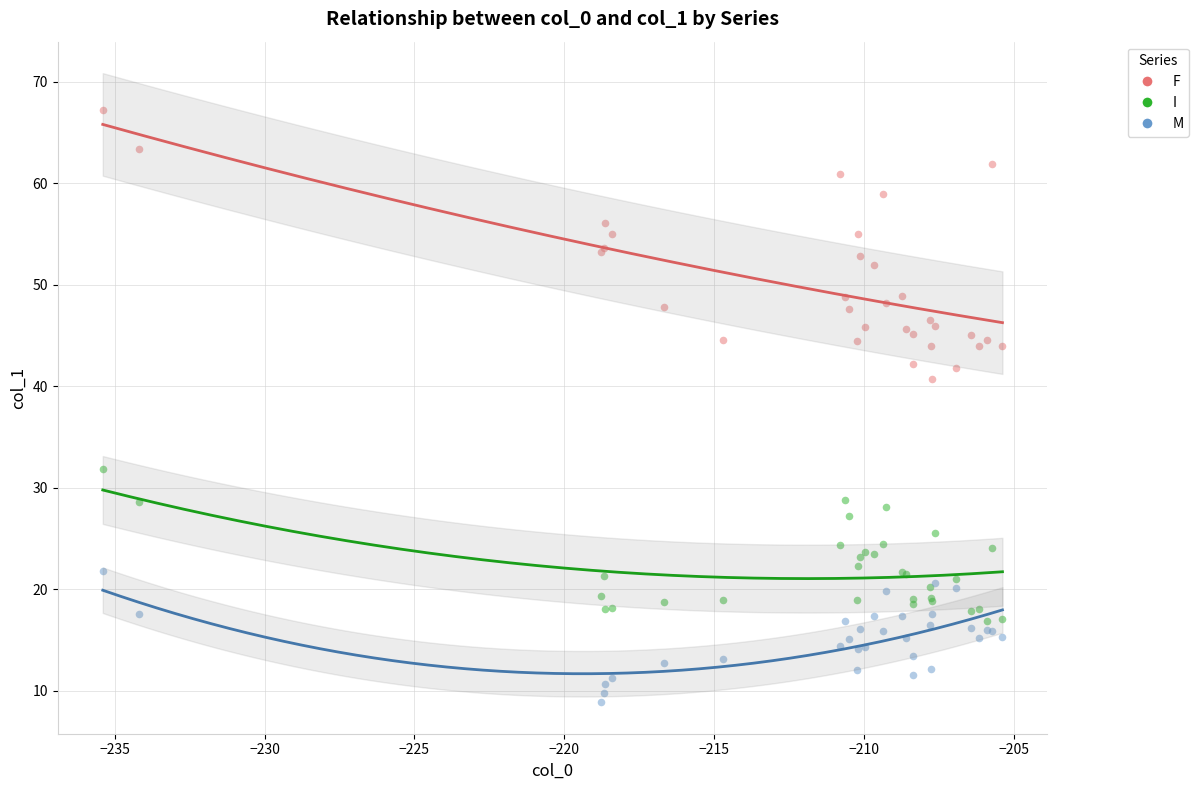

What are all the series names shown in the legend?

F, I, M